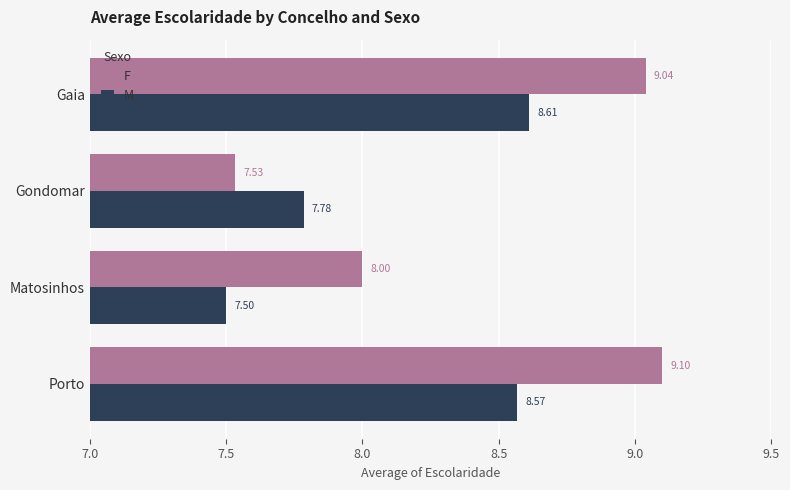

At which category does the chart reach its peak across all series?

Porto